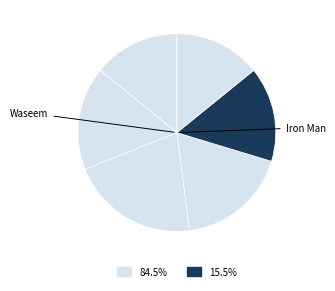

Count the number of slices in the pie.

6